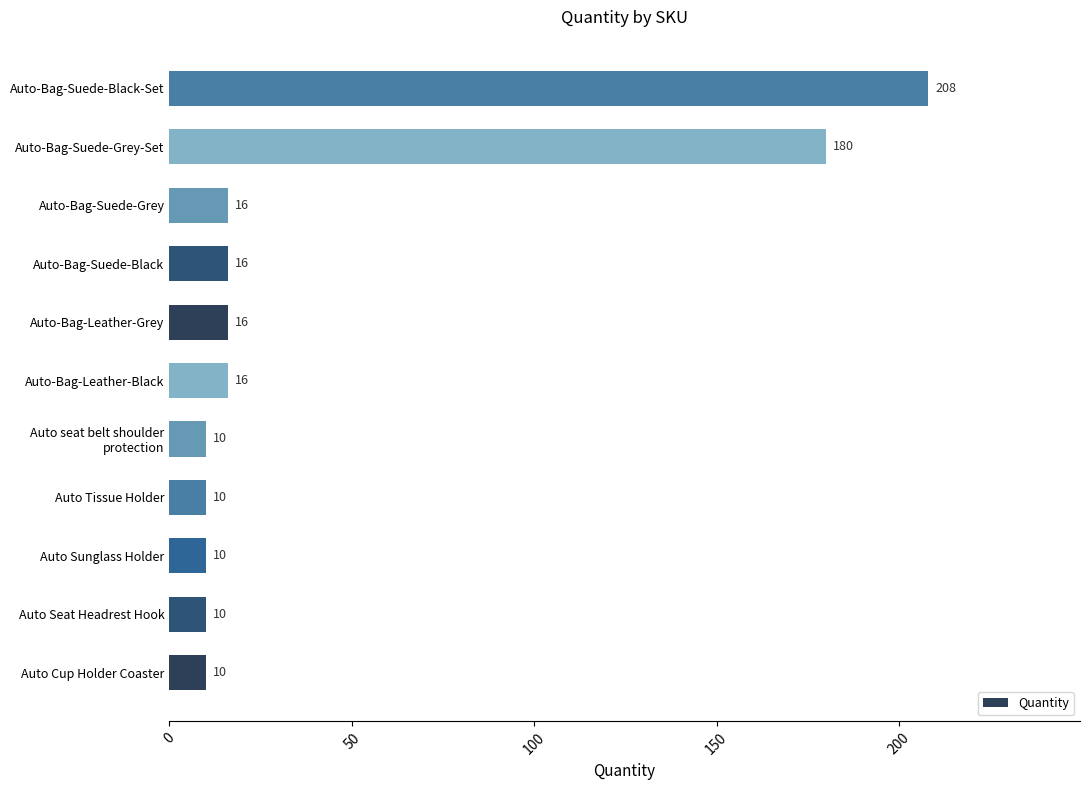

Does the chart contain any negative values?

No